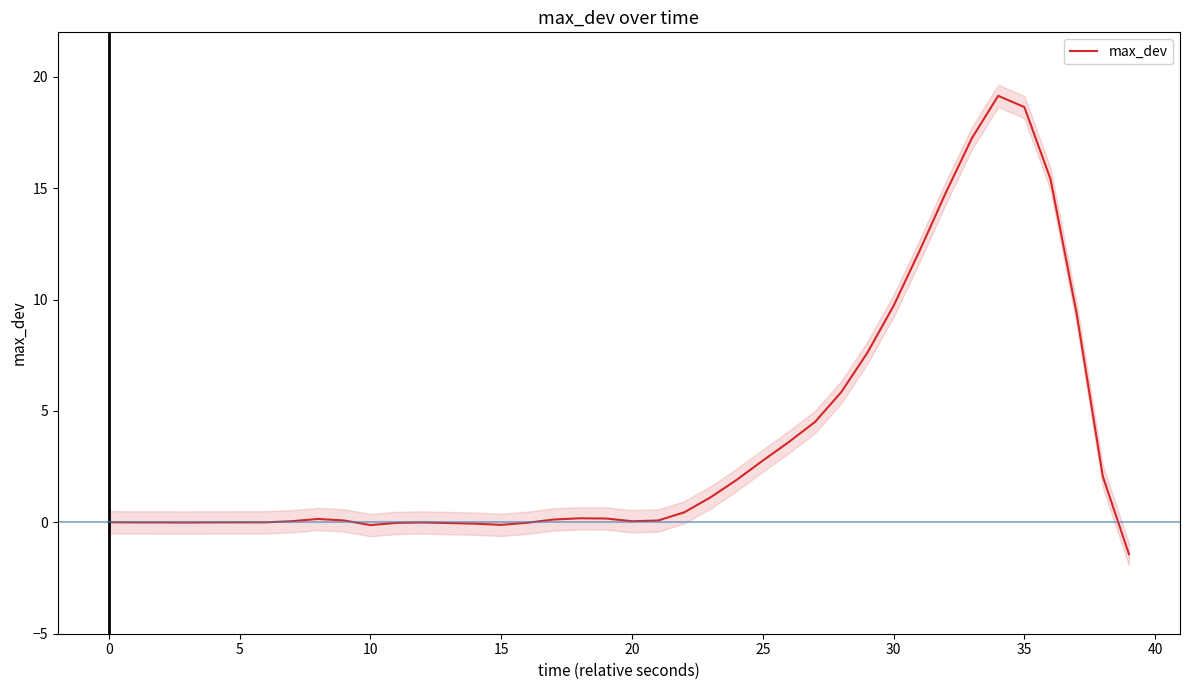

How many distinct data groups are displayed?

1